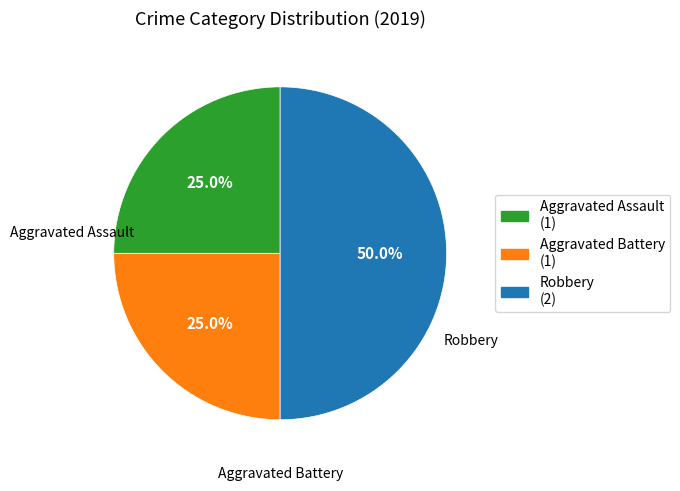

What percentage is NOT represented by Aggravated Battery?

75.0%